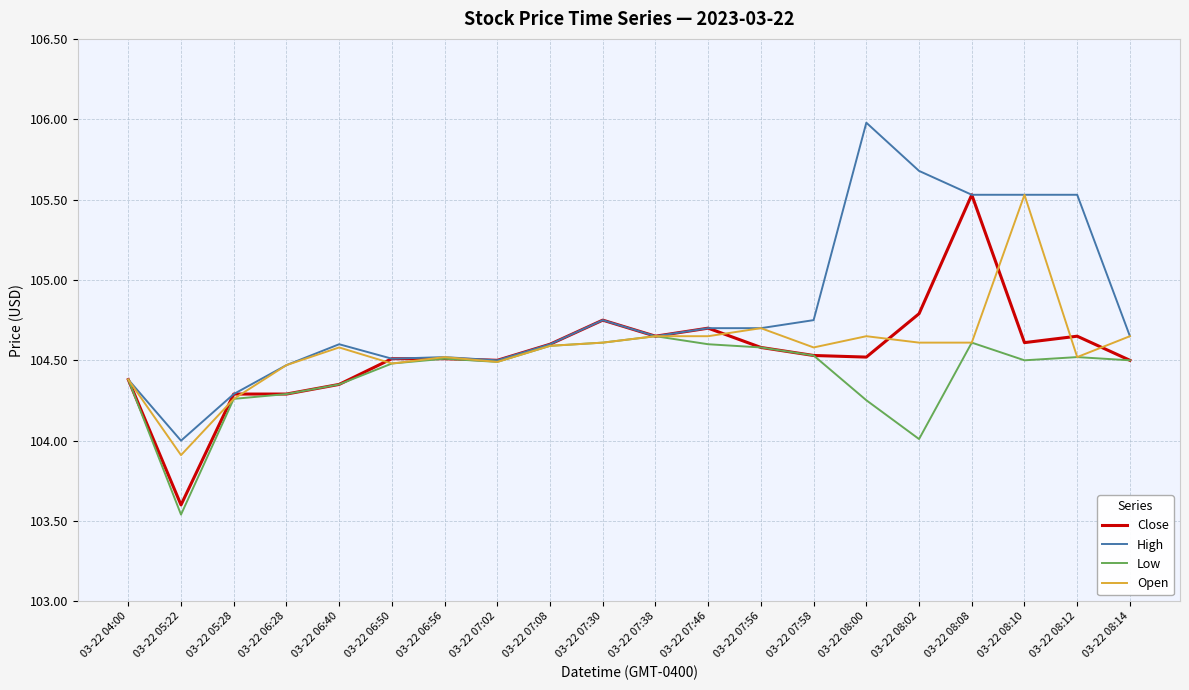

At which category does the chart reach its peak across all series?

03-22 08:00